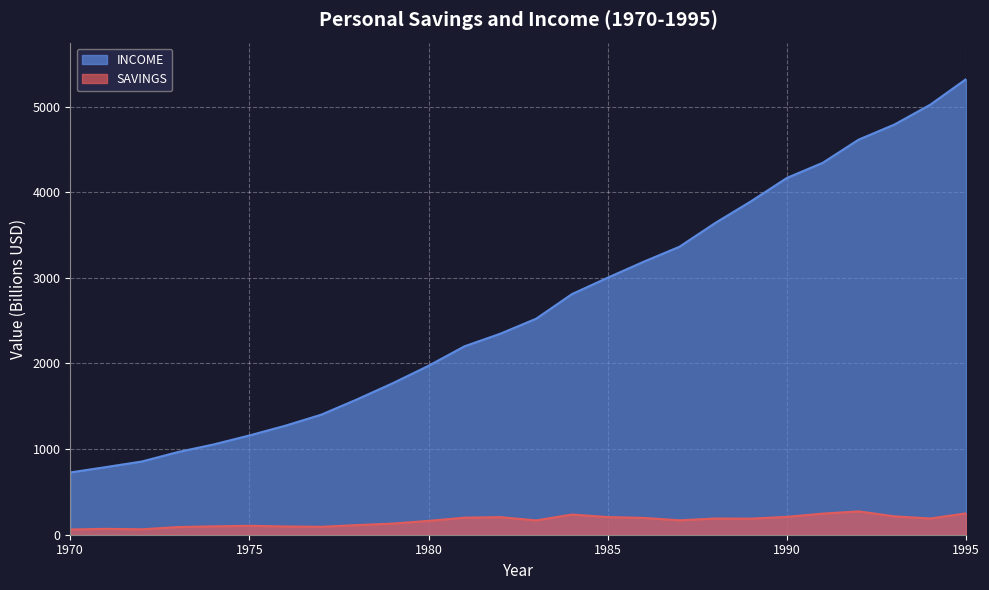

Reading right to left, list all the values displayed in this chart.

SAVINGS: 249.3	189.4	214.4	272.6	246.4	208.7	187.8	189.1	168.4	196.5	206.2	235.7	167.0	205.5	199.1	161.8	130.1	112.6	92.5	96.4	104.4	97.6	89.6	63.6	68.6	61.0
INCOME: 5320.8	5021.7	4790.2	4613.7	4343.7	4166.8	3894.5	3640.8	3363.1	3187.6	3002.0	2810.0	2522.4	2347.3	2200.2	1973.3	1769.5	1580.1	1401.4	1273.0	1159.2	1054.2	965.0	855.3	790.2	727.1